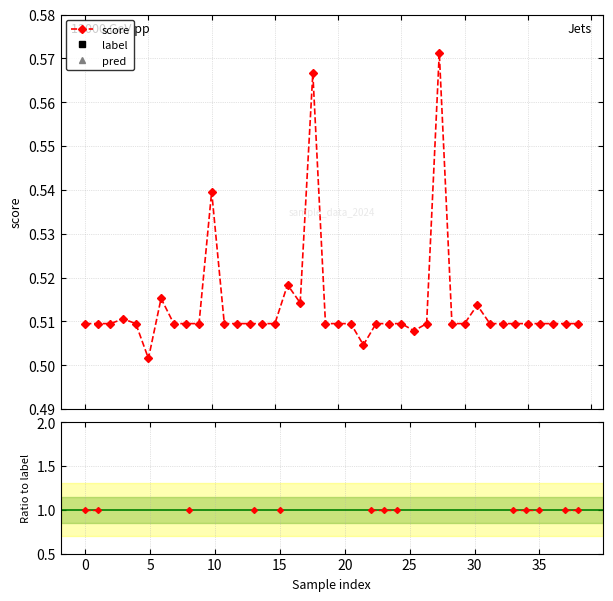

Is the value of pred at 38 greater than the value of score at 20?

Yes